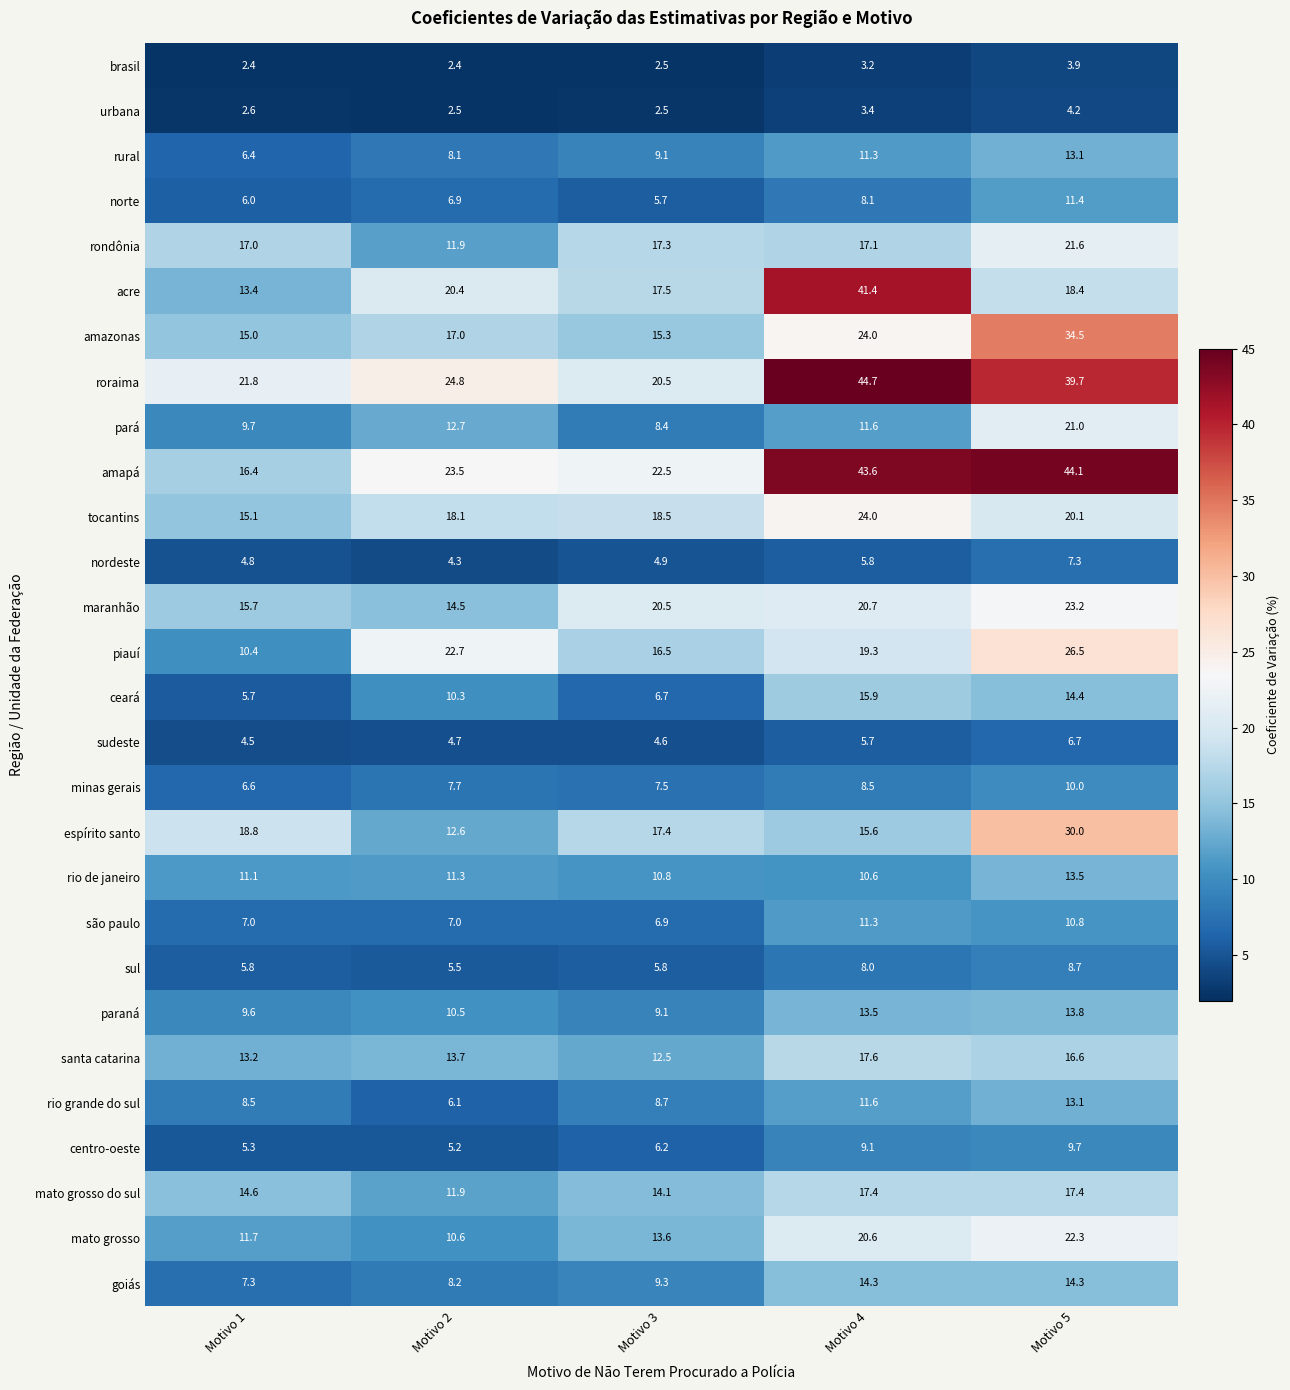

Which category has the highest value across all series?

Motivo 4